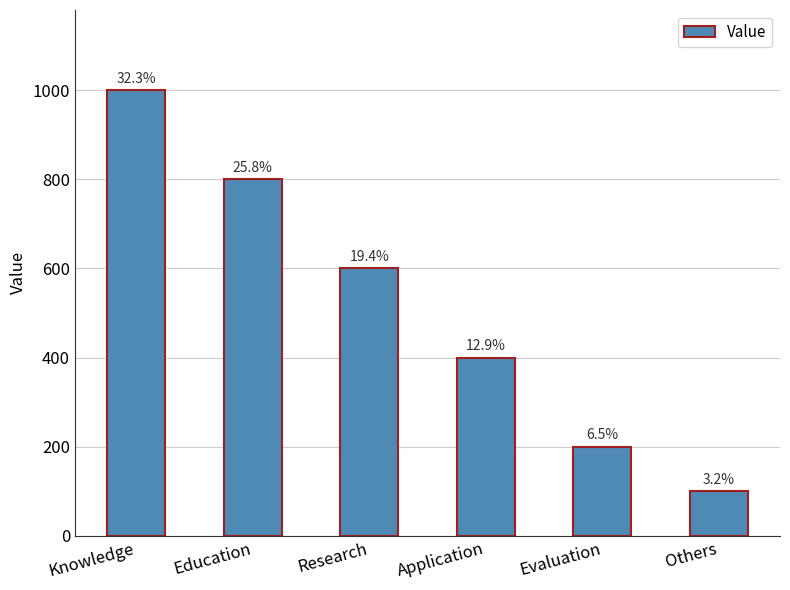

What is the label of the 6th bar from the left?

Others